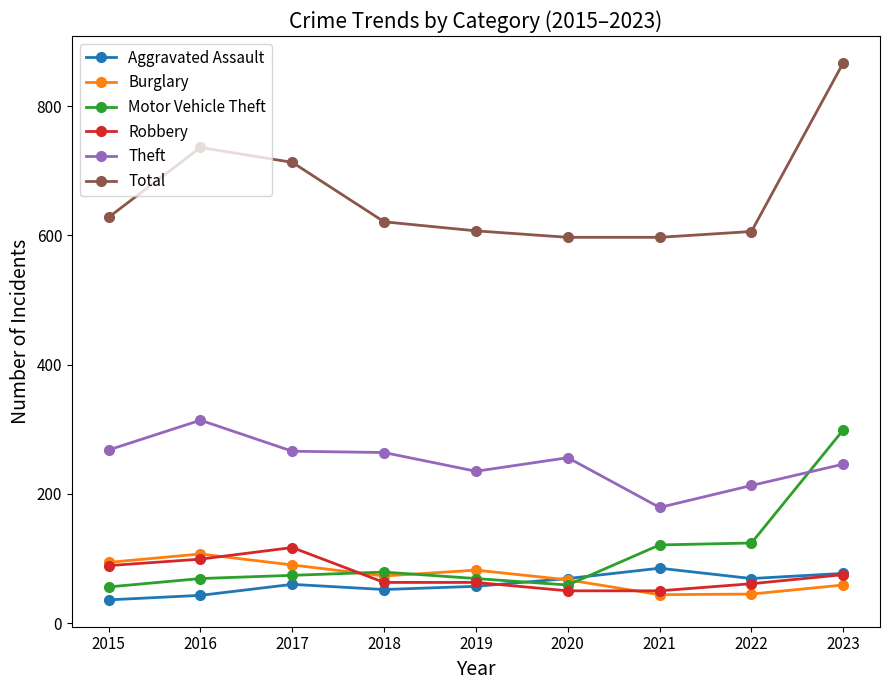

What is the sum of all Total values?

5972